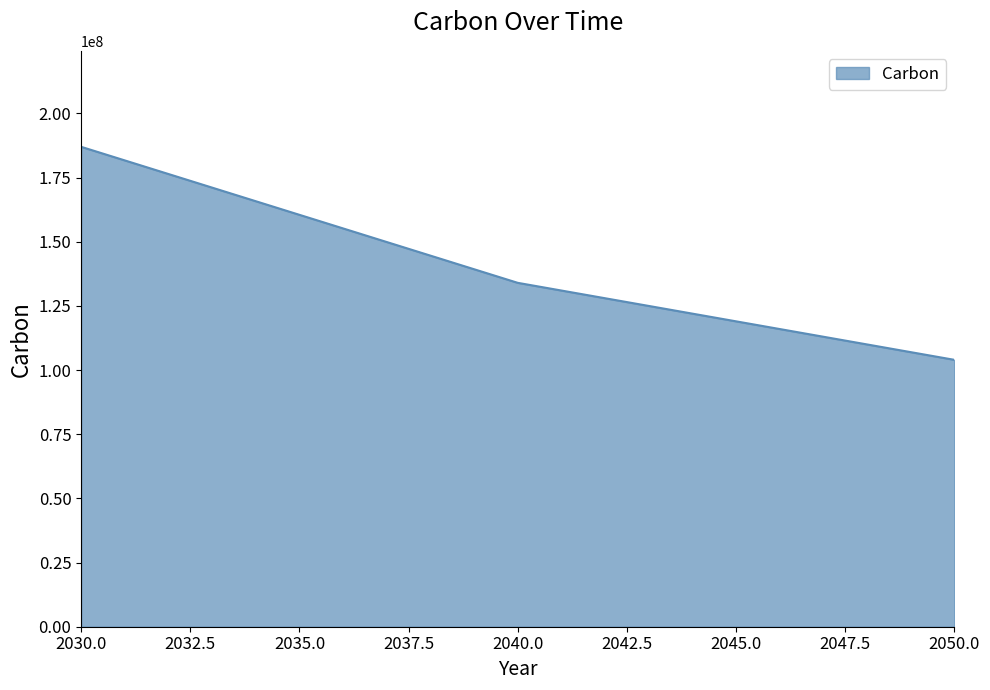

Reading left to right, extract all data points from this chart.

2030.0=187000000	2040.0=134000000	2050.0=104000000